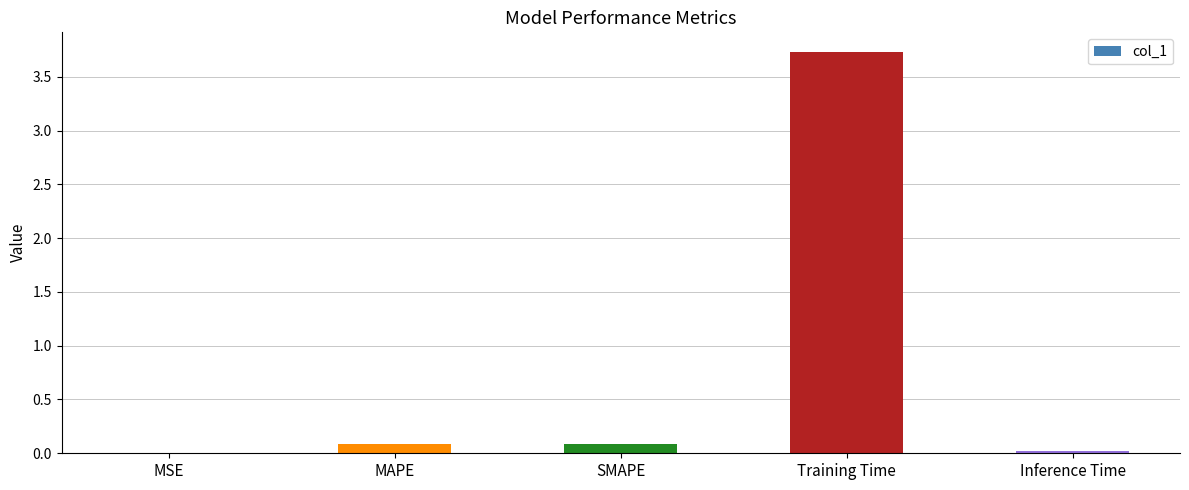

What is the sum of all values?

3.9